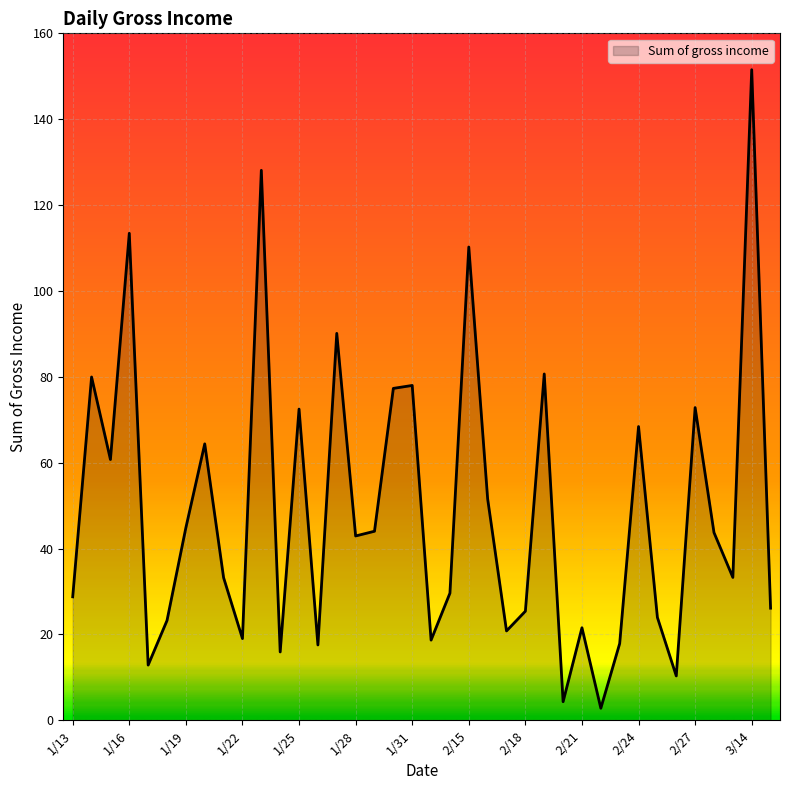

What is the difference between the maximum and minimum values?

148.7